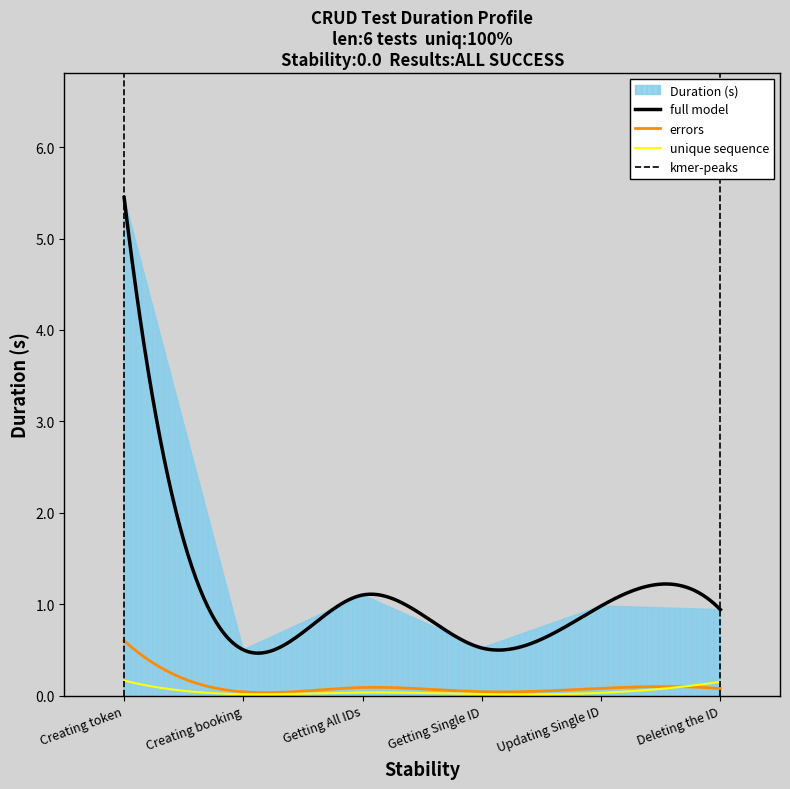

The value at Creating token. is 8.8. True or false?

False